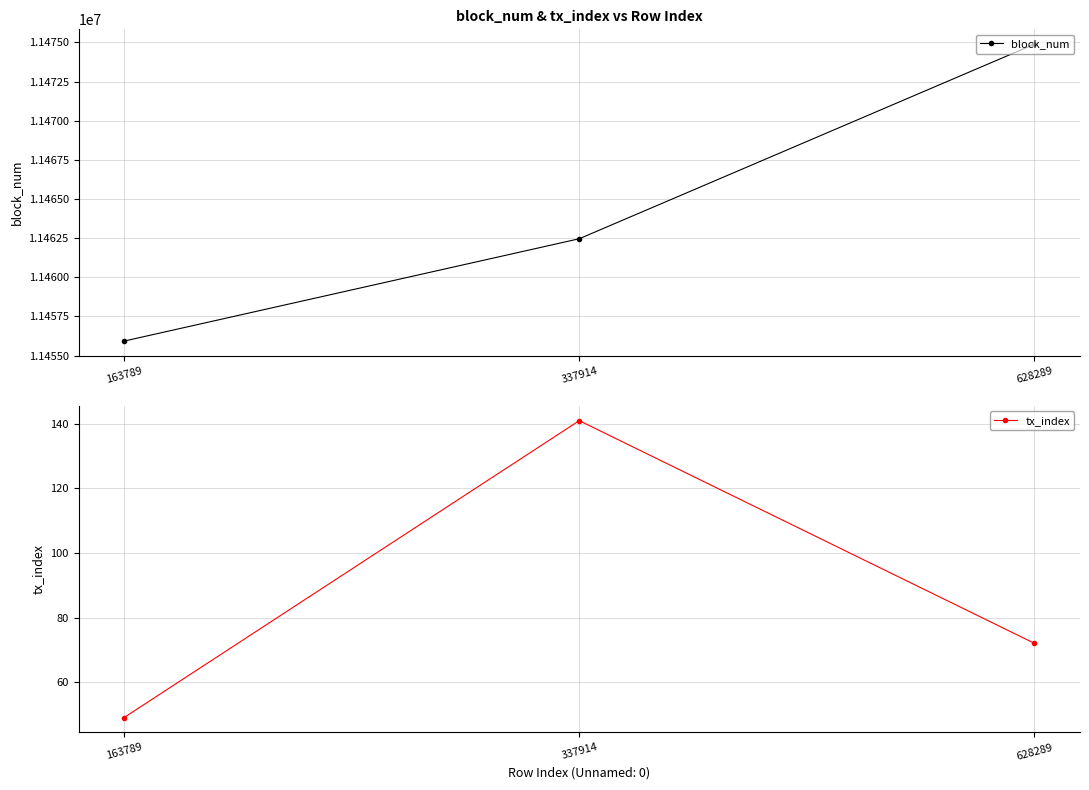

What is the total value across all series at 628289?

11474958